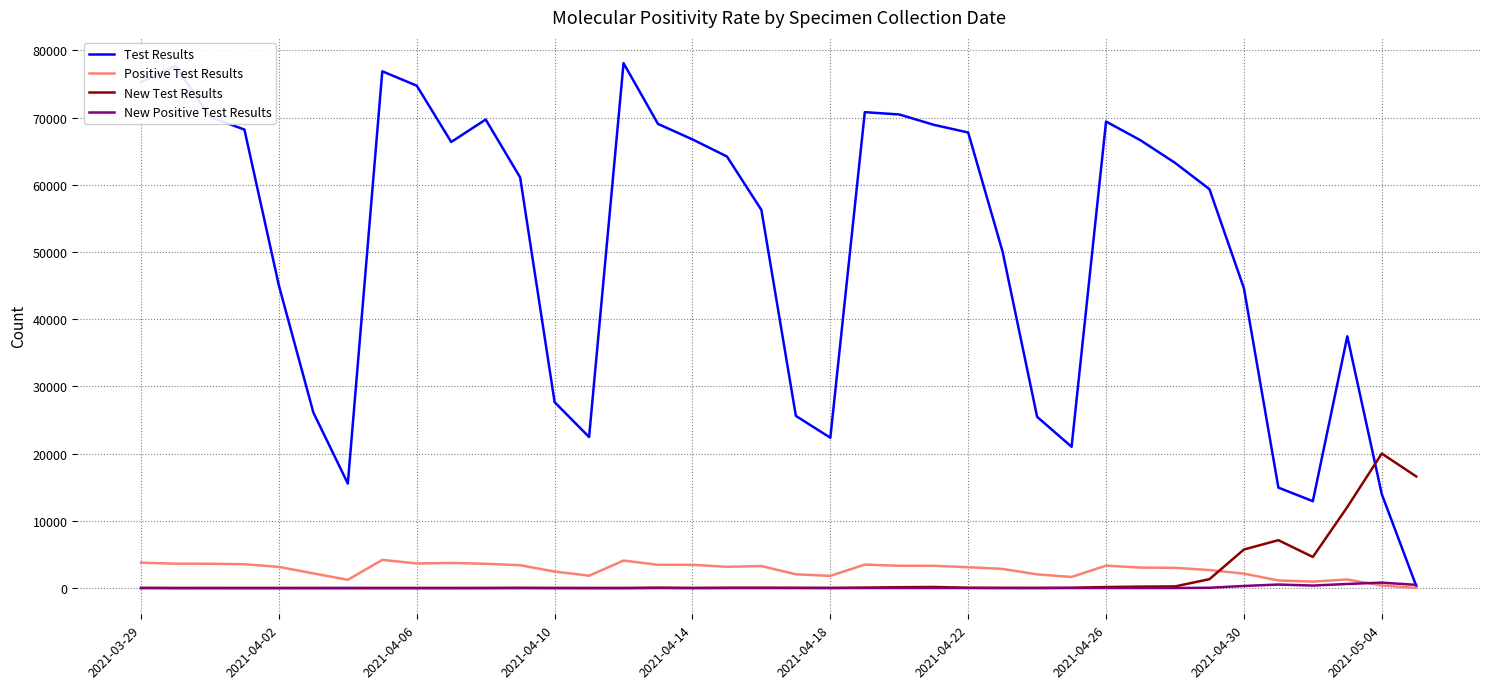

Which series has the largest total across all categories?

Test Results